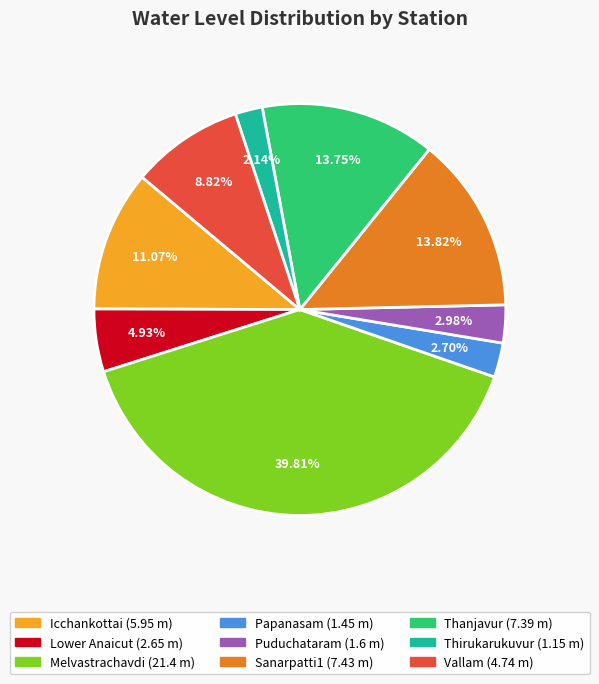

The Papanasam slice represents 3% of the pie. True or false?

True